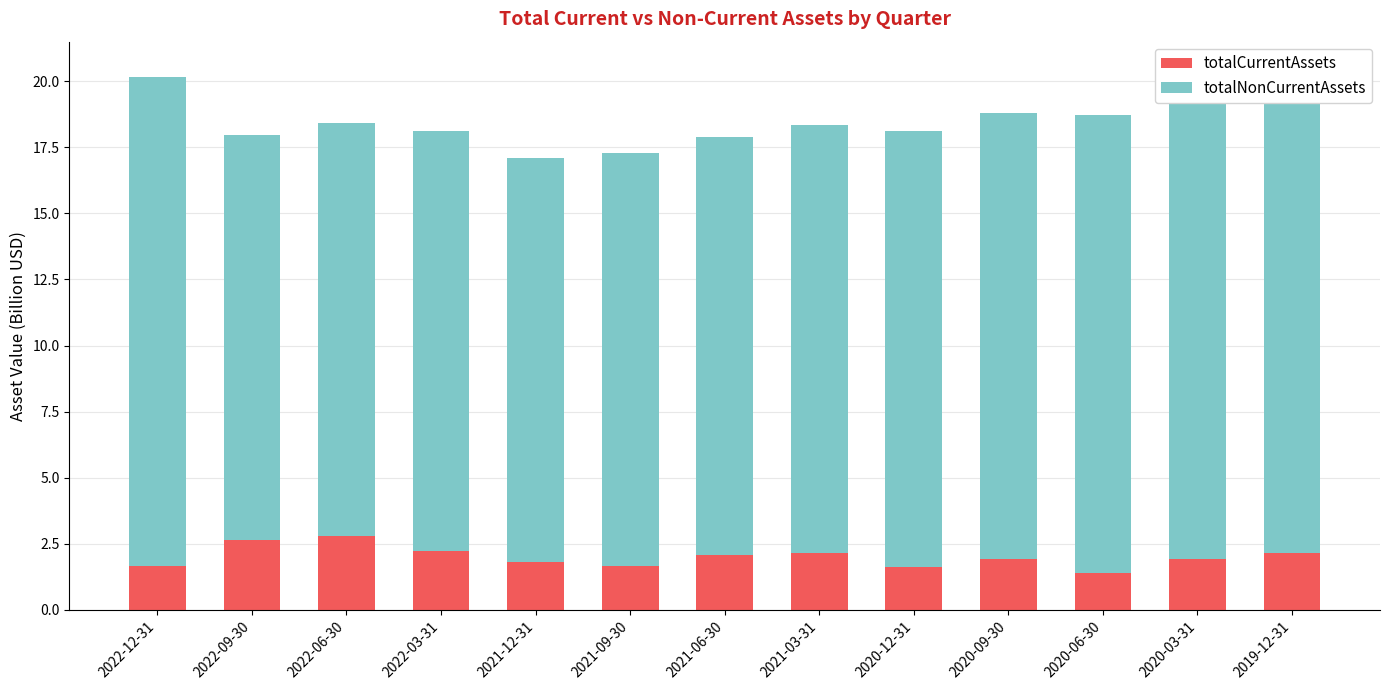

What is the difference between the maximum and minimum values in the totalCurrentAssets series?

1.4